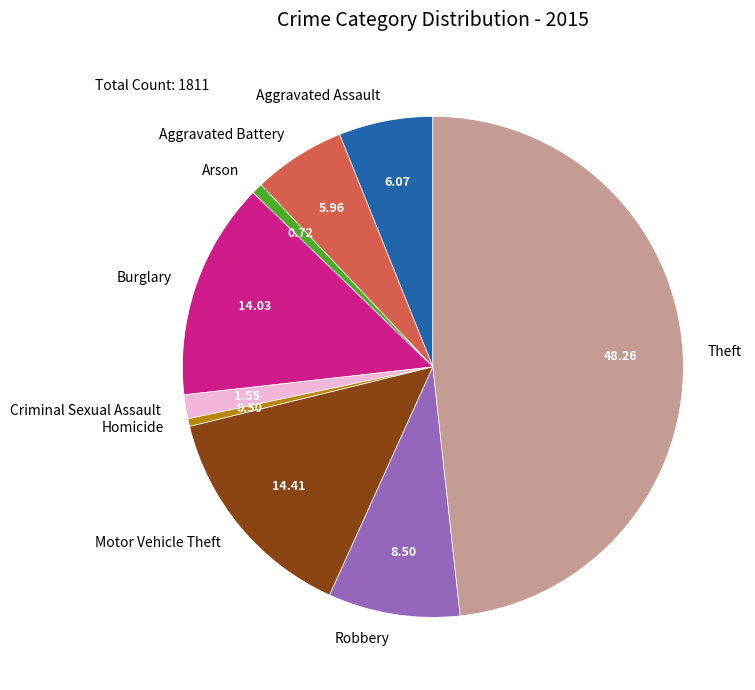

Is there any slice that represents more than half of the pie?

No